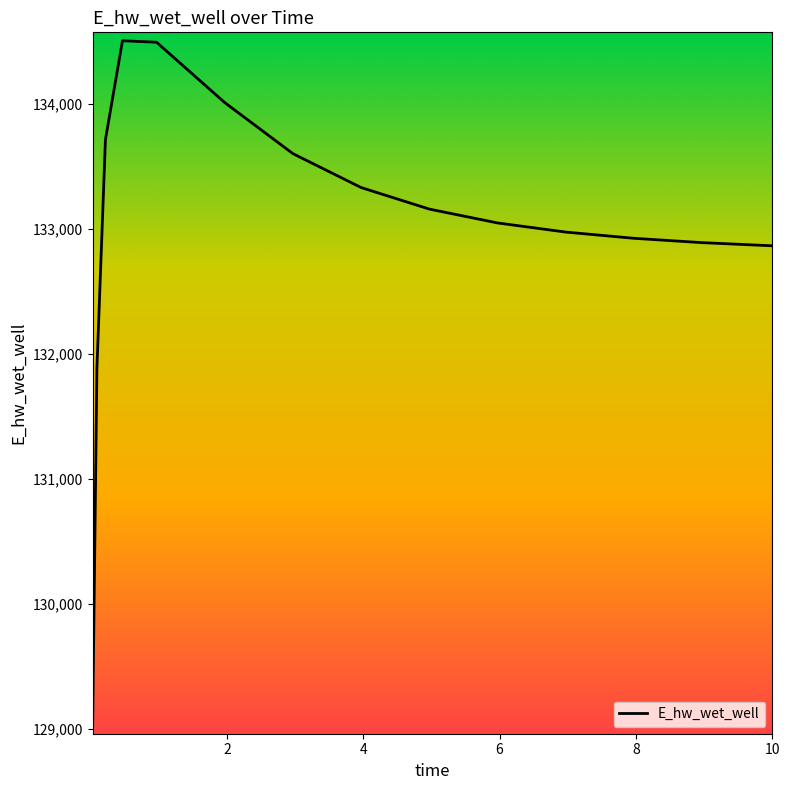

What is the difference between the maximum and minimum values?

5482.1